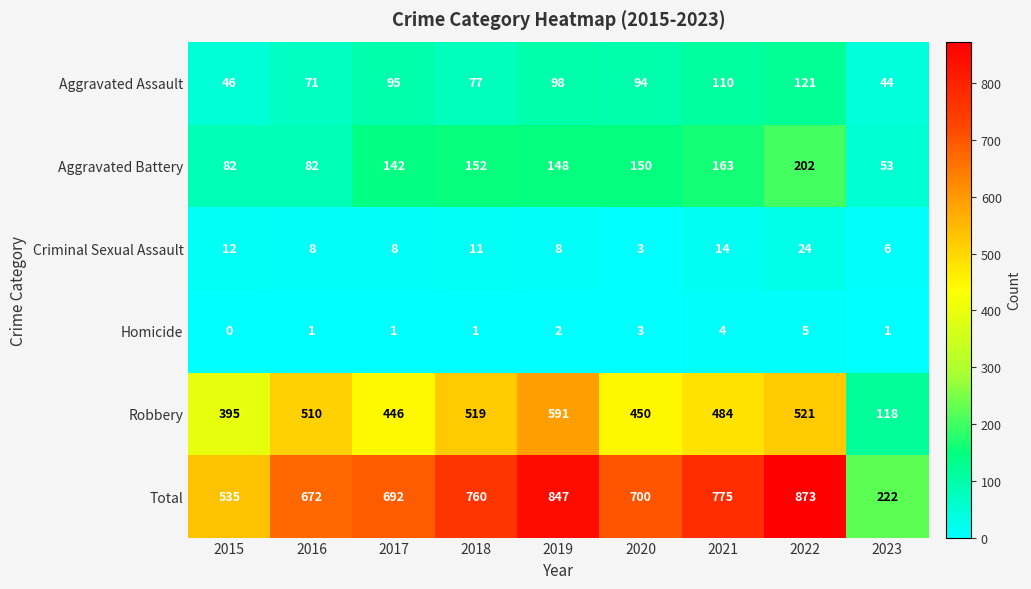

The value of Homicide at 2018 is 1. True or false?

True